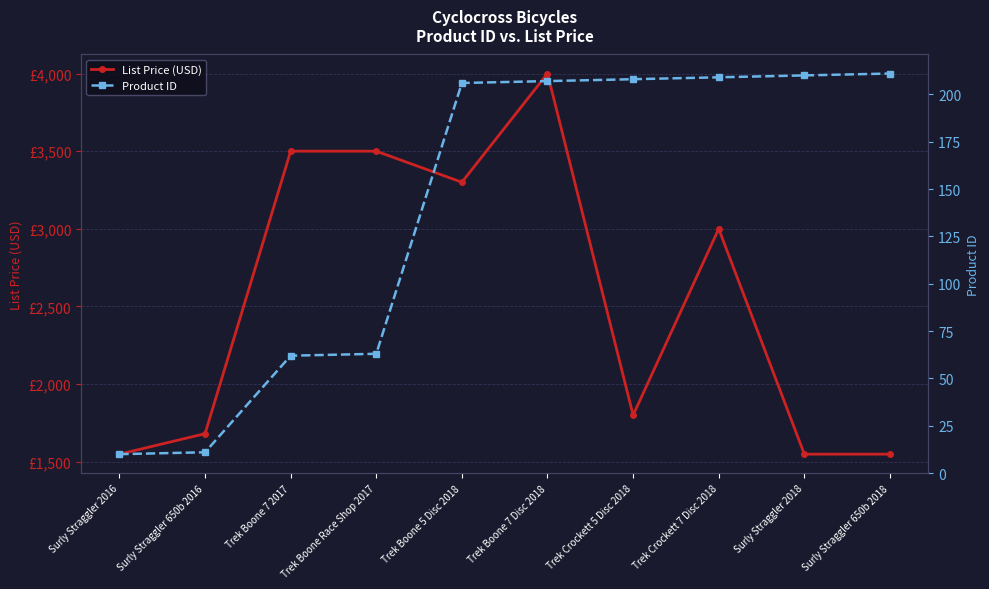

What is the difference between the second highest and minimum values in the Product ID series?

200.0